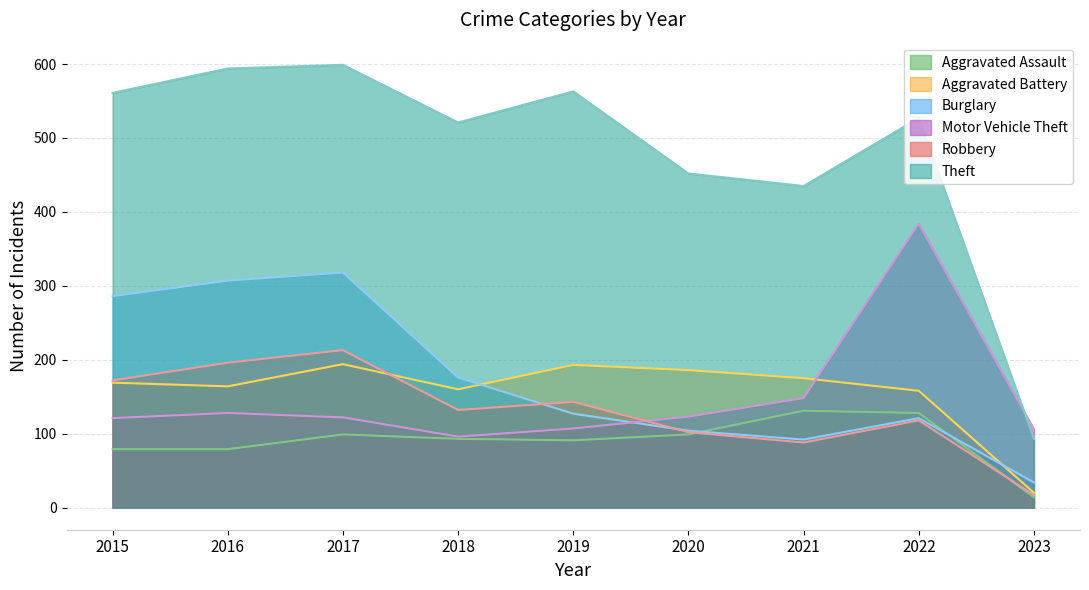

List the labels in order of Burglary value, largest first.

2017, 2016, 2015, 2018, 2019, 2022, 2020, 2021, 2023